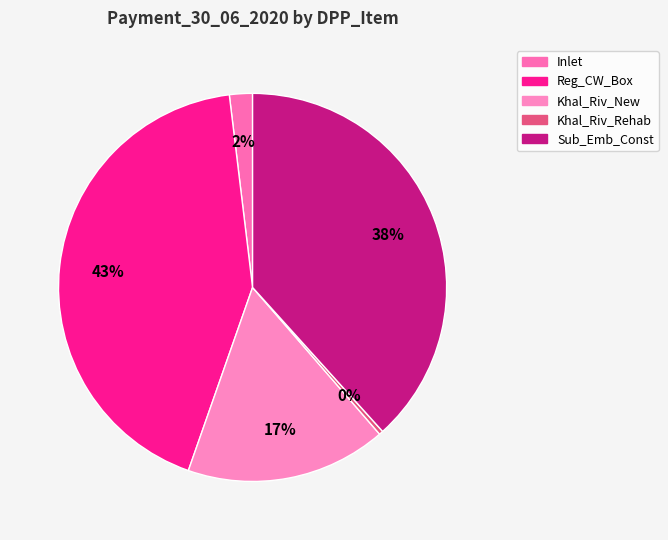

Combined, do Khal_Riv_Rehab and Khal_Riv_New account for over 50%?

No